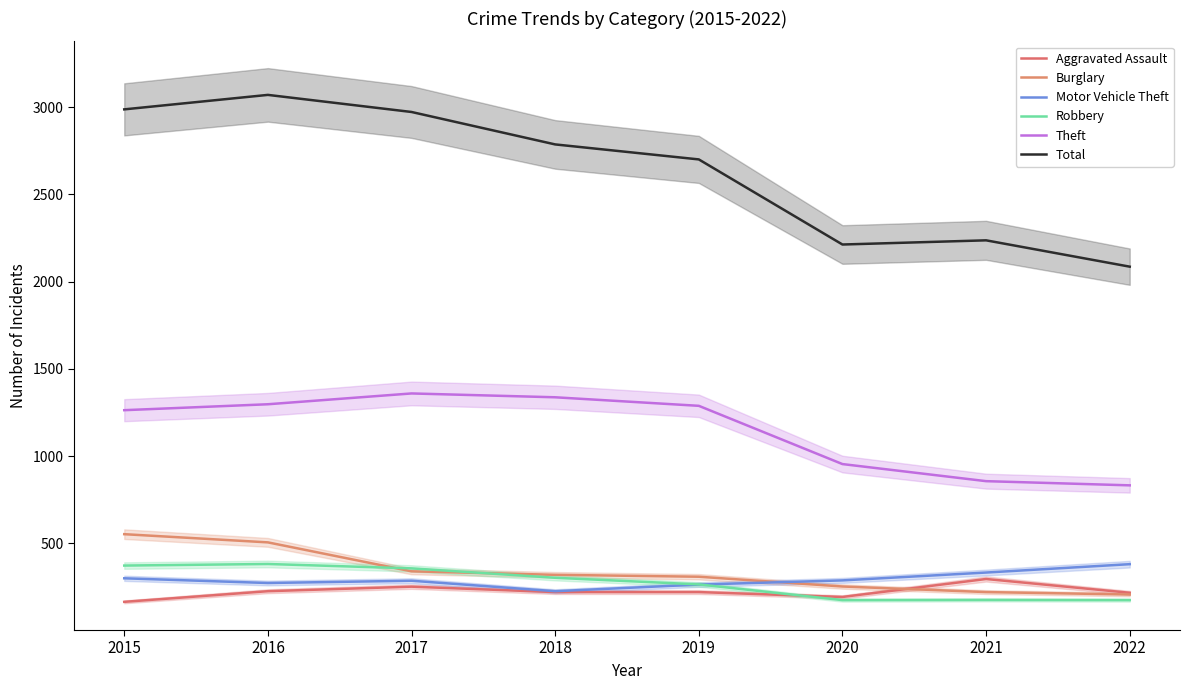

Does the chart have visible grid lines?

No